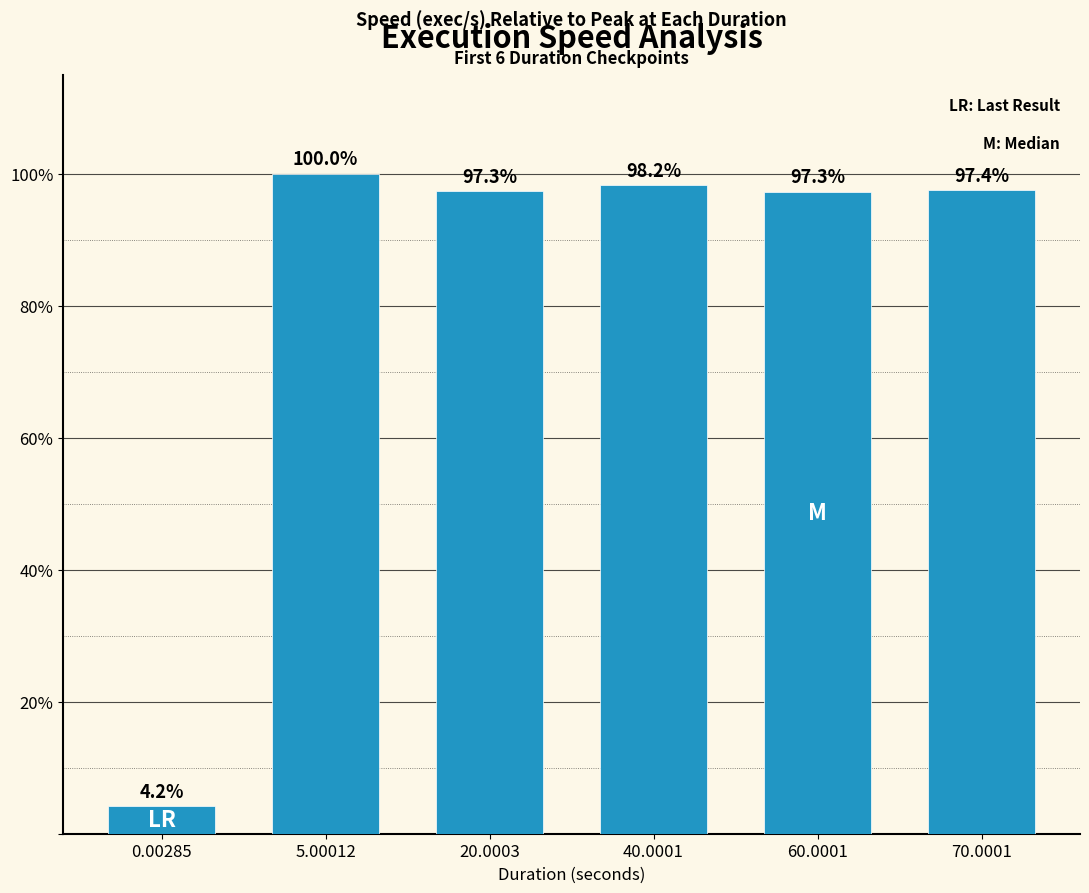

What is the label of the 4th bar from the right?

20.0003